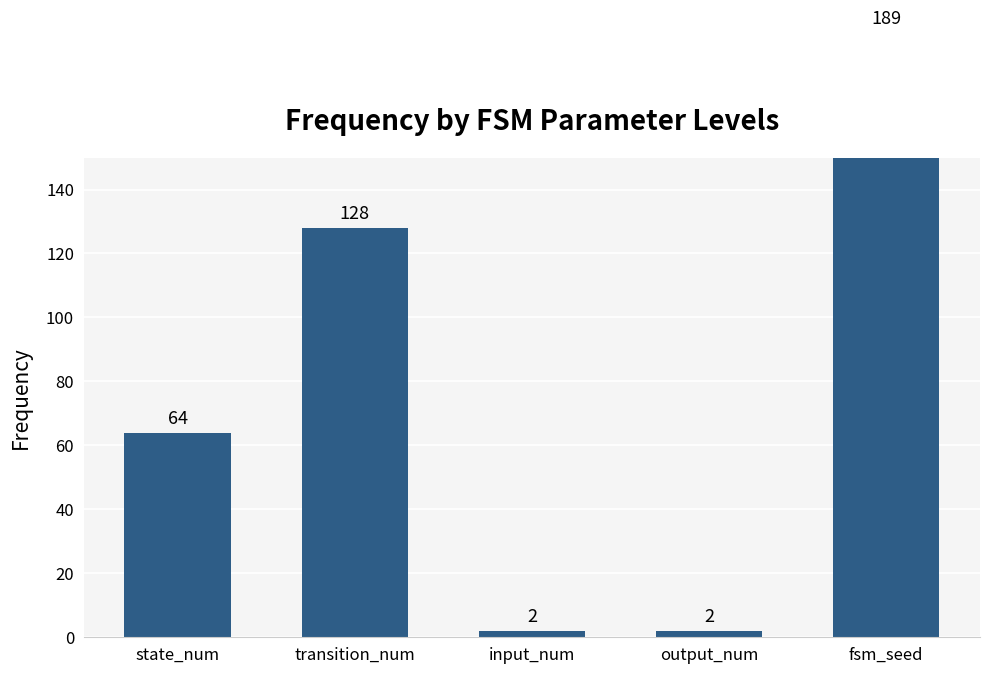

List the labels in order of value, largest first.

fsm_seed, transition_num, state_num, input_num, output_num